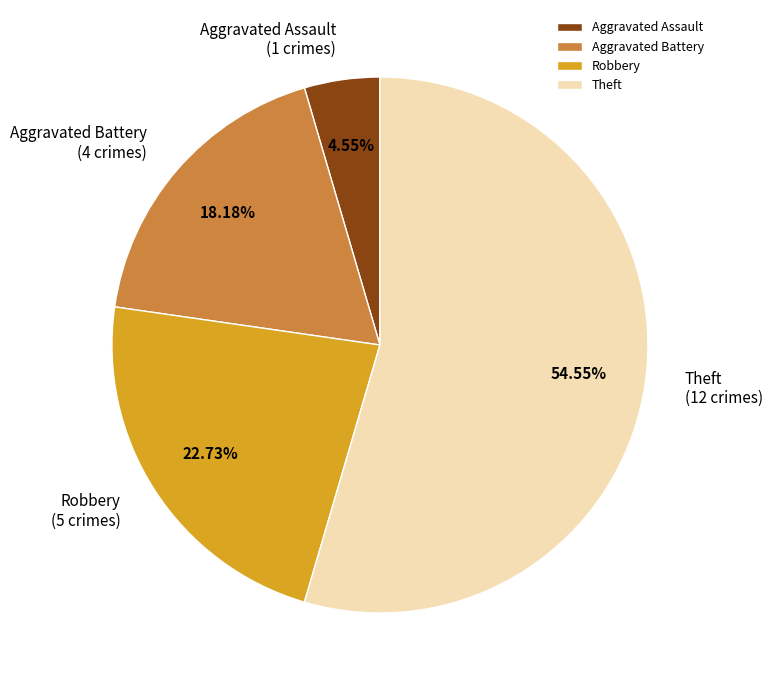

What is the majority slice?

Theft